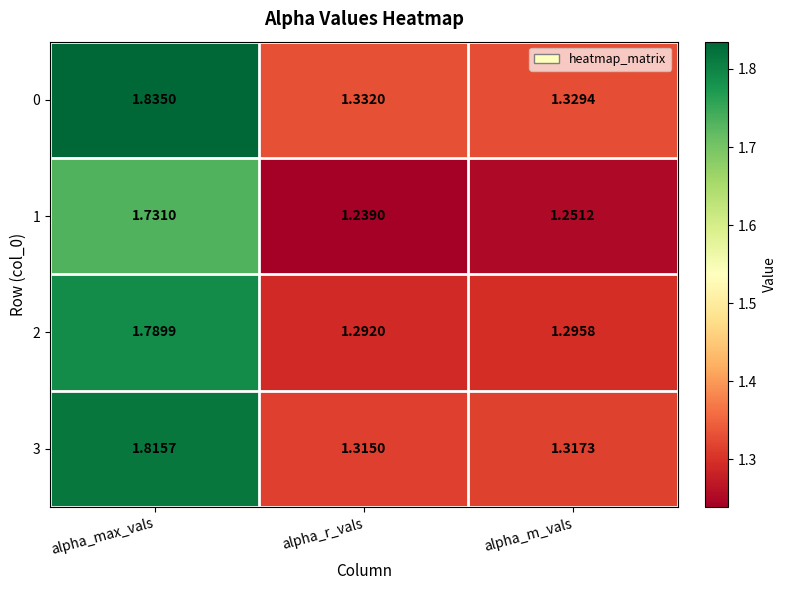

At which category does the chart reach its peak across all series?

alpha_max_vals